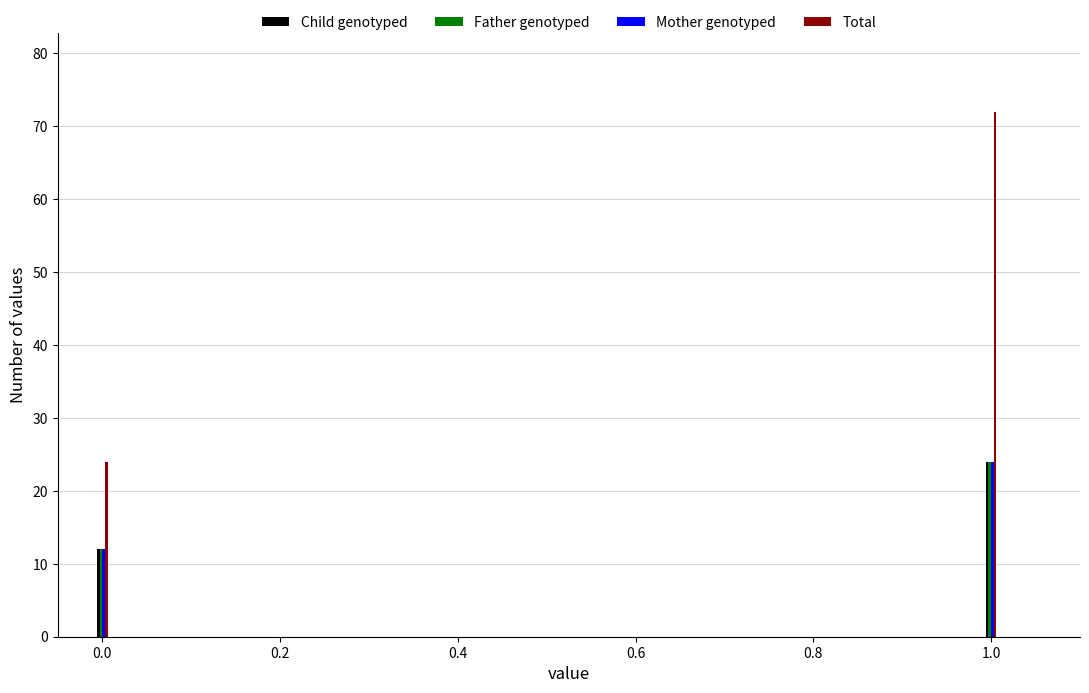

Is the value of Mother genotyped at 0.0 greater than the value of Total at 0.0?

No